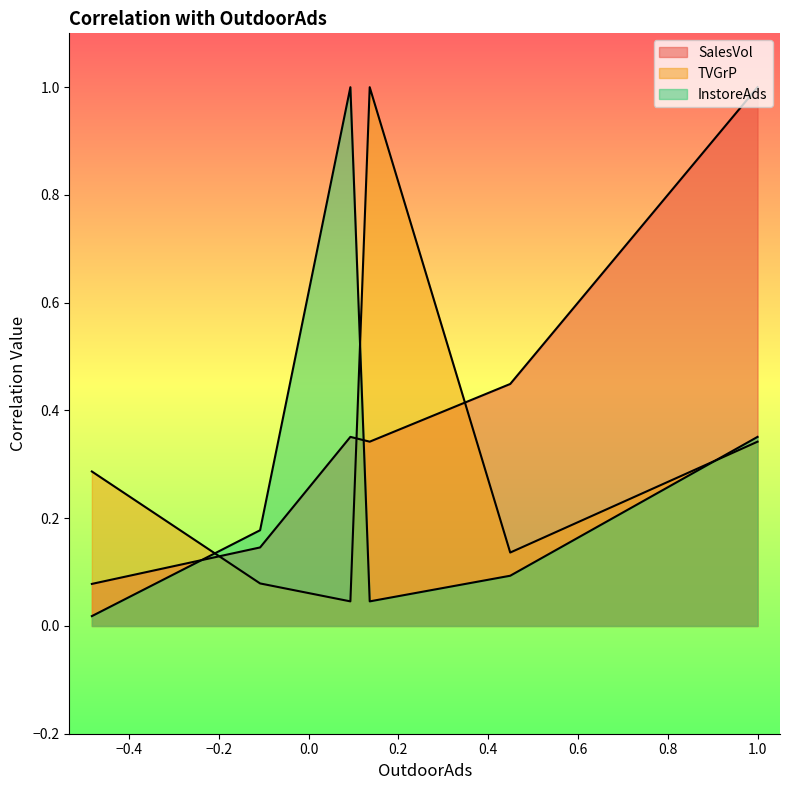

The SalesVol series shows 0.2 at TVGrP. True or false?

False